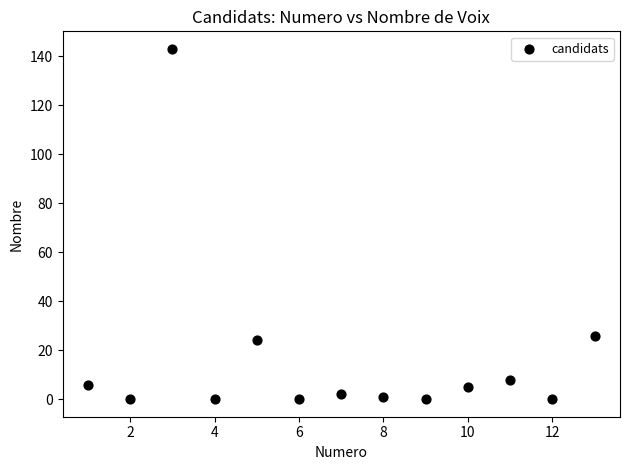

What is the range of Y values (max minus min)?

143